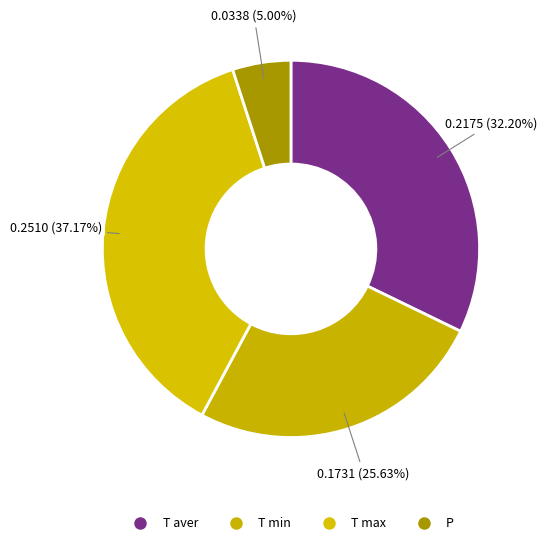

Which category has the smallest portion of the pie?

P